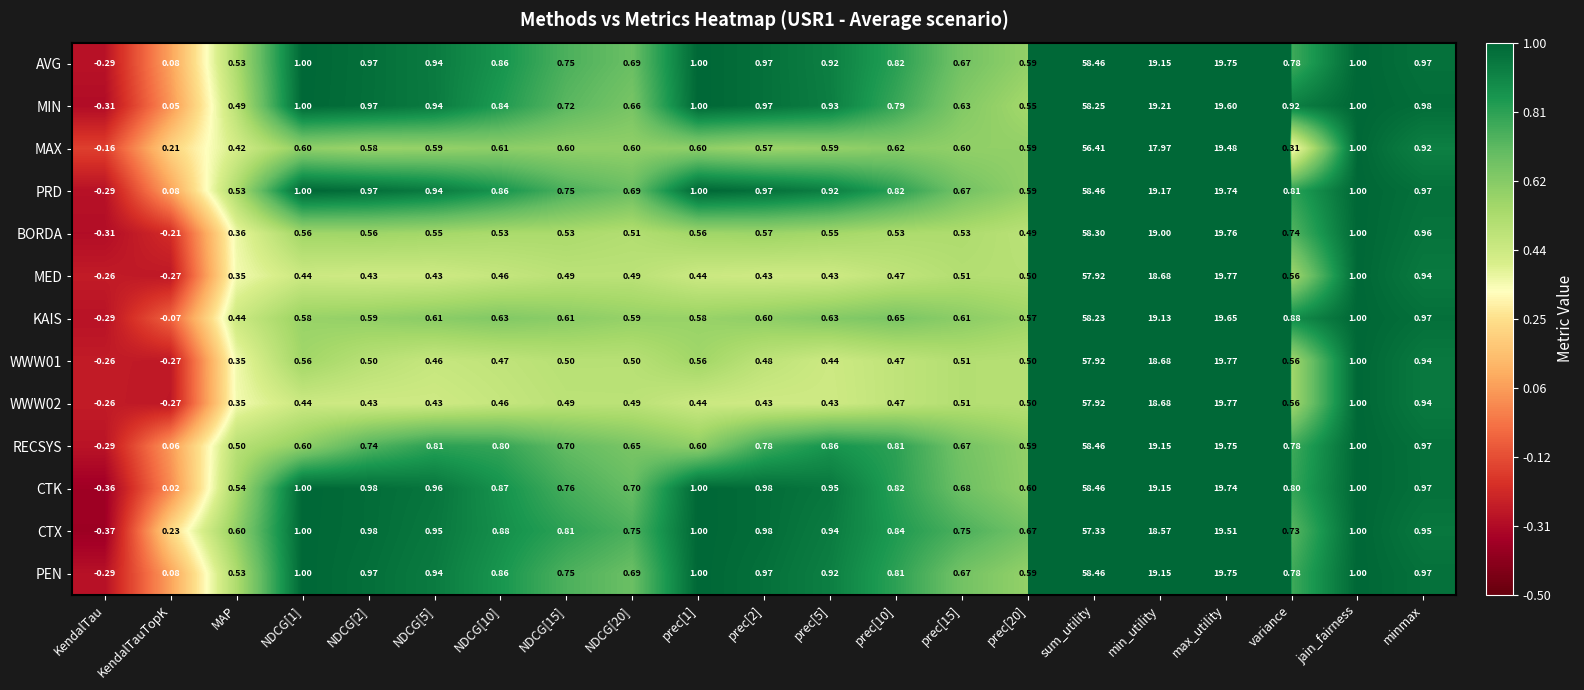

Which series has the widest spread of values?

CTK